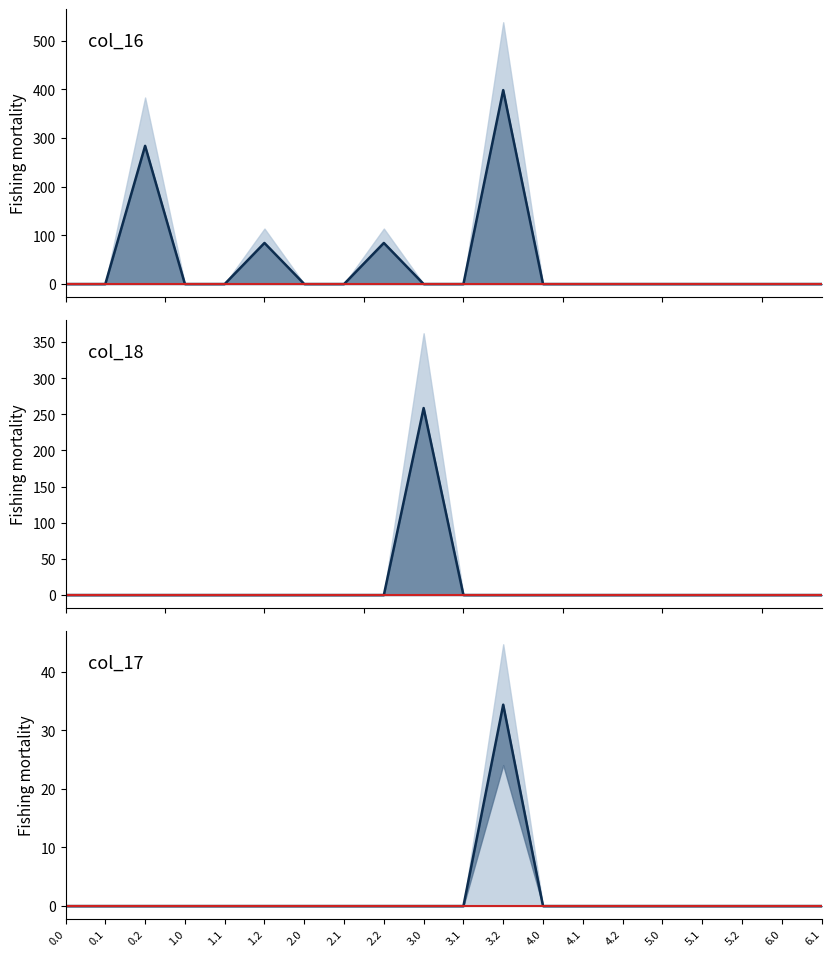

How many interior local peaks does the col_18 series have?

1